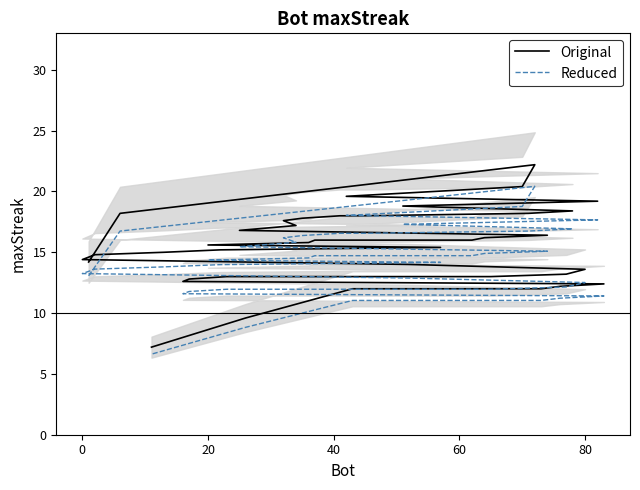

Does the chart have visible grid lines?

No